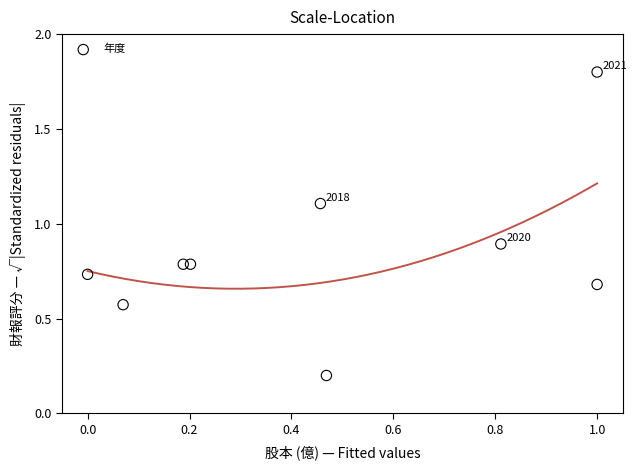

What is the range of Y values (max minus min)?

1.6